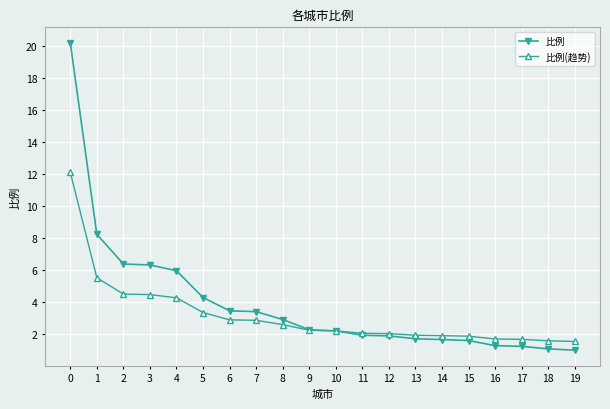

Between 8 and 15, which series saw the biggest shift?

比例